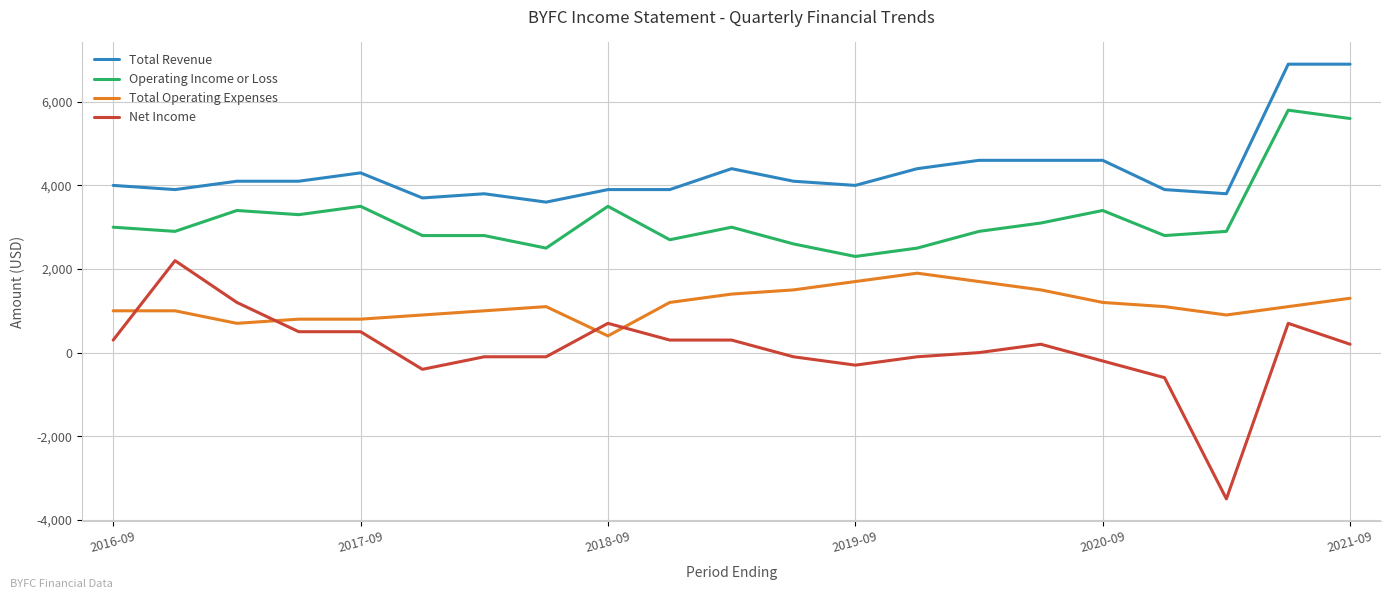

Which series has the largest range (max minus min)?

Net Income